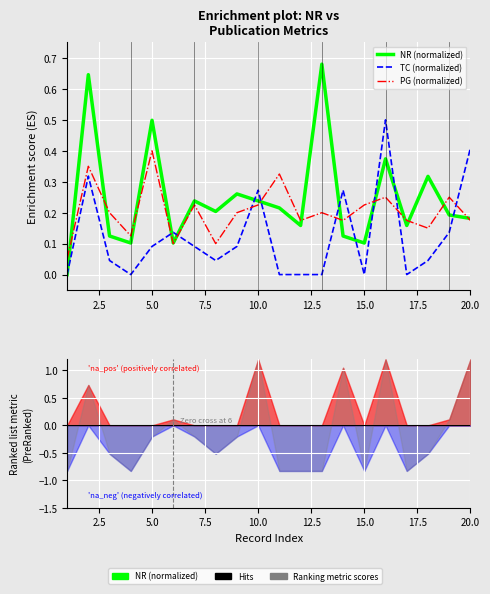

What is the difference between the second highest and minimum values in the NR (normalized) series?

0.6